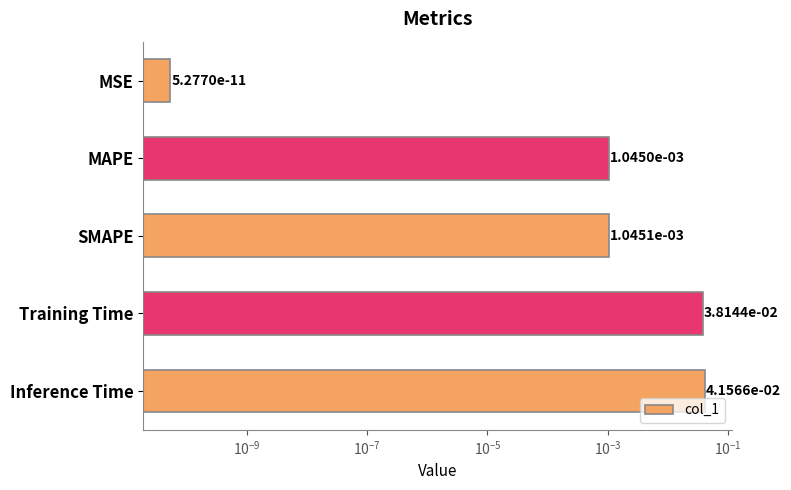

True or false: the data shows 0.0 at MSE.

False